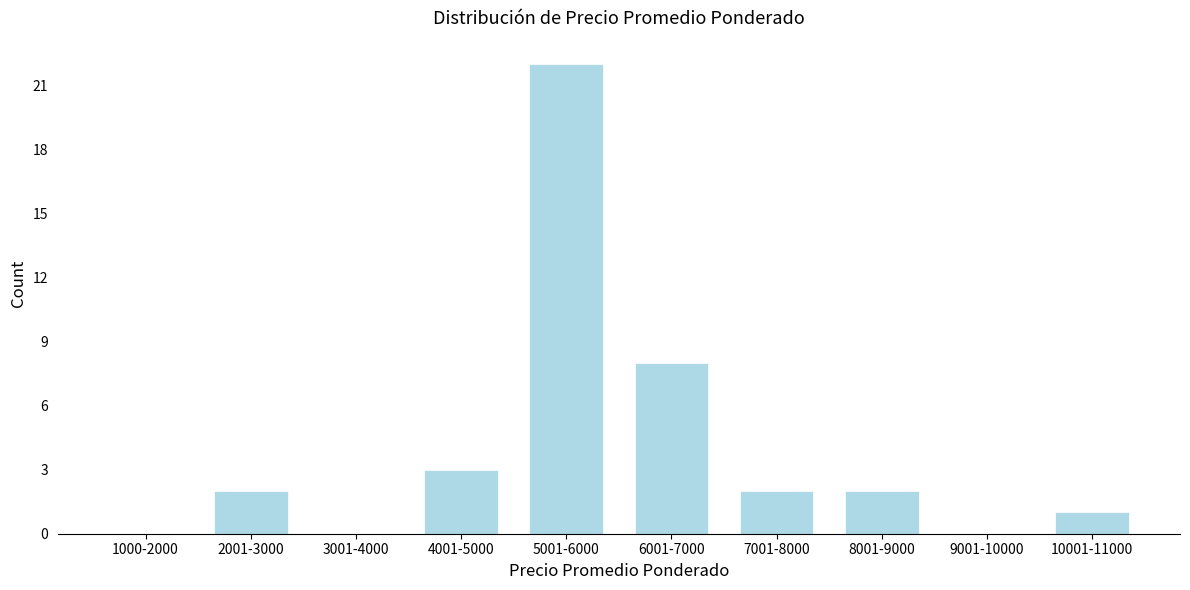

Reading left to right, extract all data points from this chart.

1000-2000=0	2001-3000=2	3001-4000=0	4001-5000=3	5001-6000=22	6001-7000=8	7001-8000=2	8001-9000=2	9001-10000=0	10001-11000=1